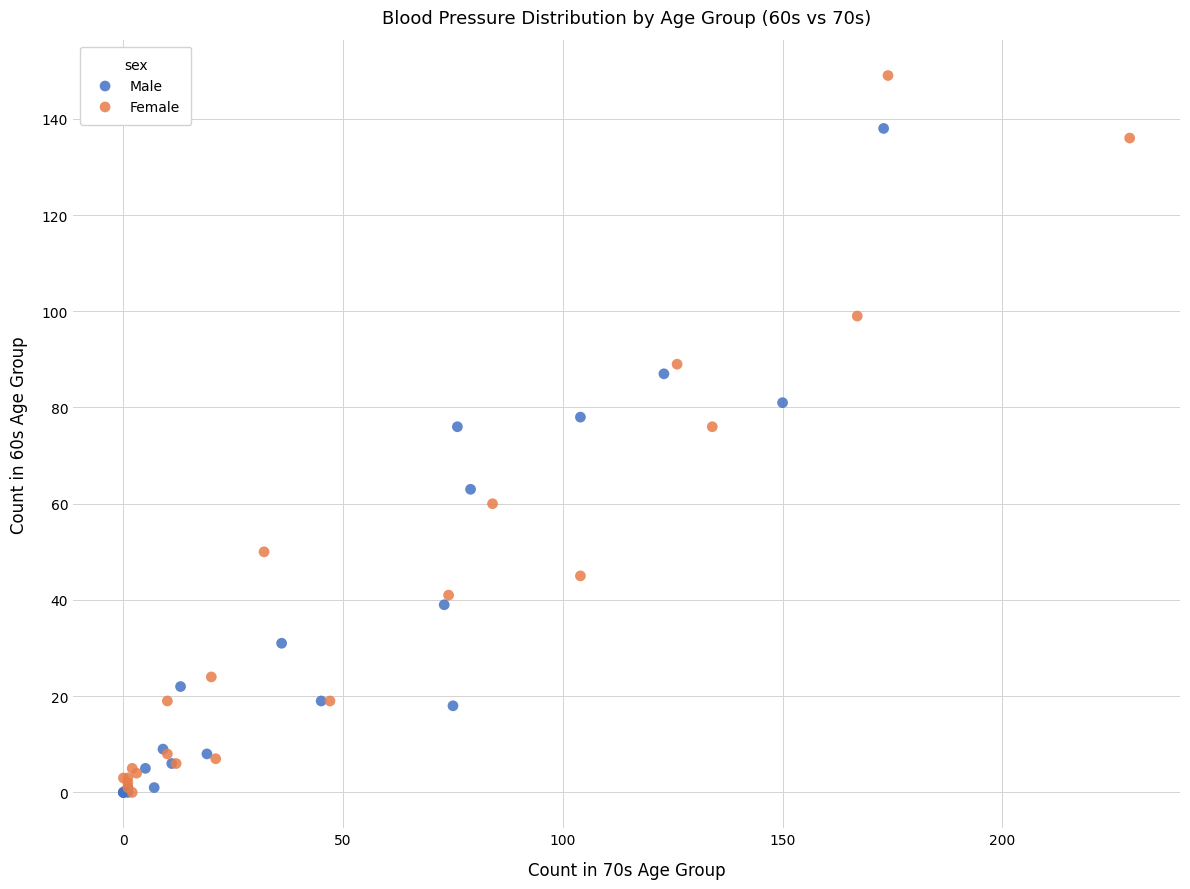

Which series has the widest spread of Y values?

Female